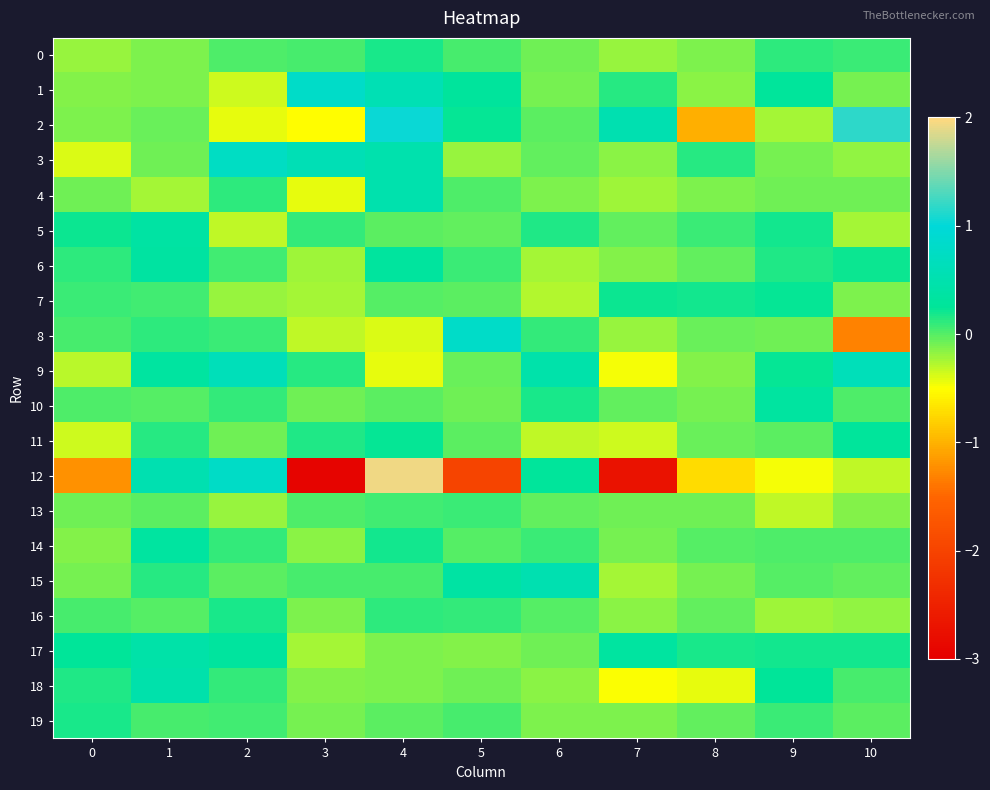

At which category is the sum across all series the highest?

4